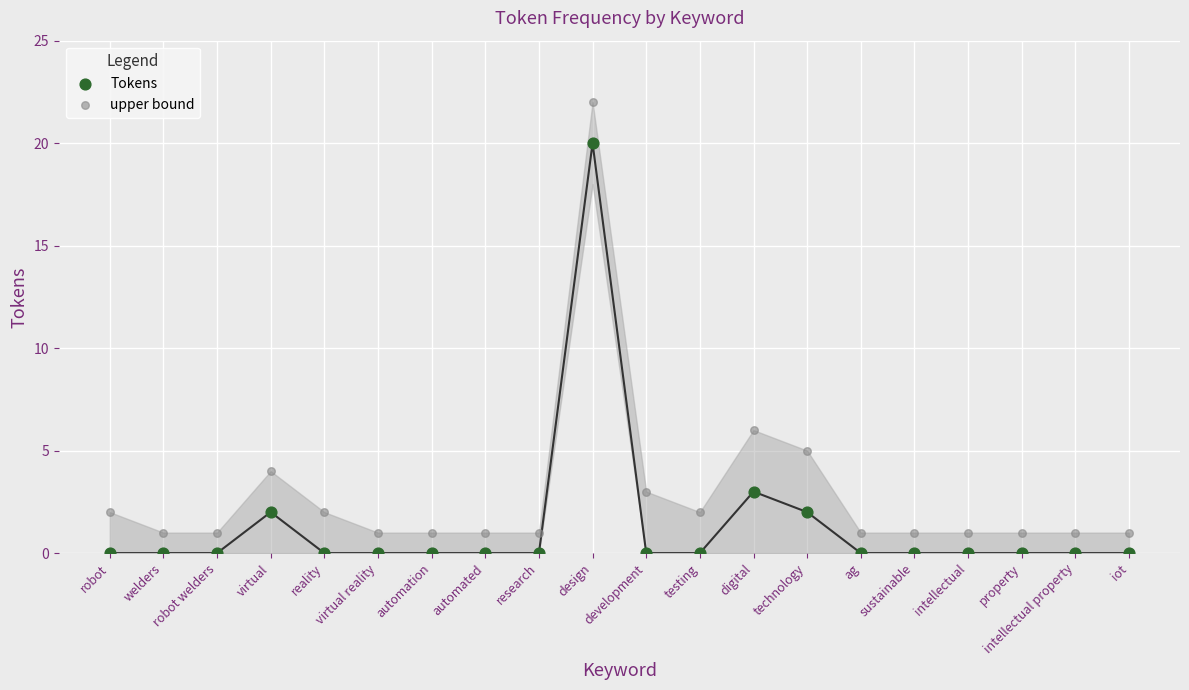

Which series contains the highest Y value?

upper bound